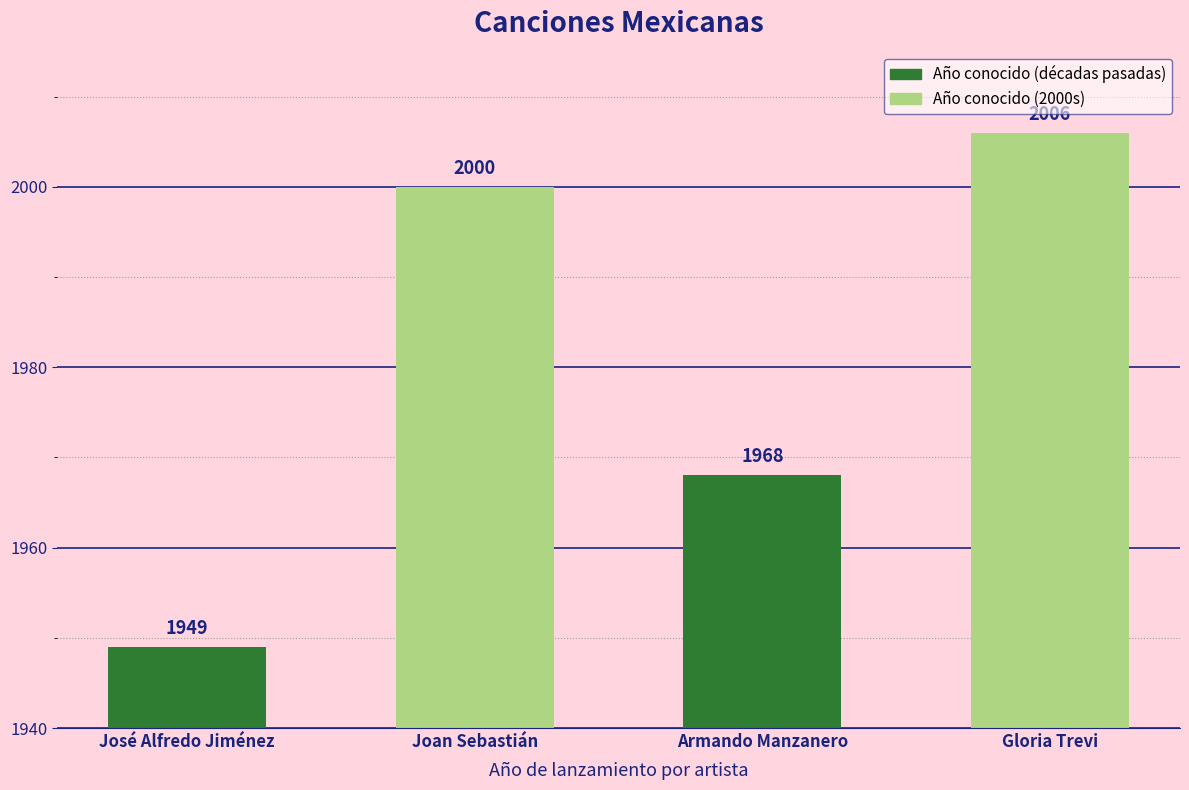

What is the change in value from Joan Sebastián to Armando Manzanero?

-32